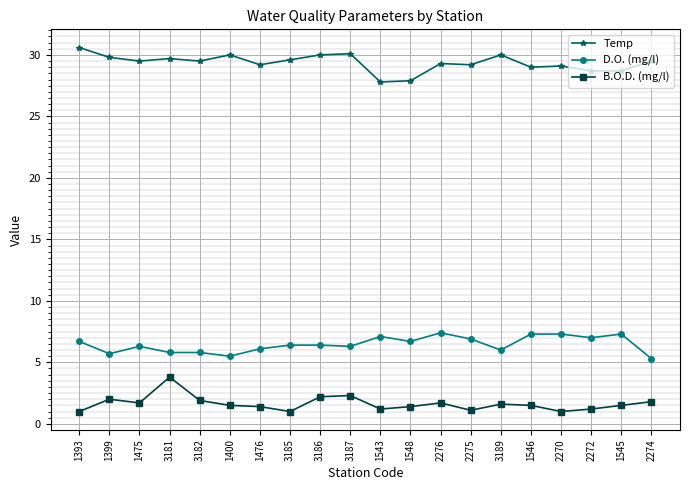

What is the difference between the highest and lowest values at 2274?

27.7